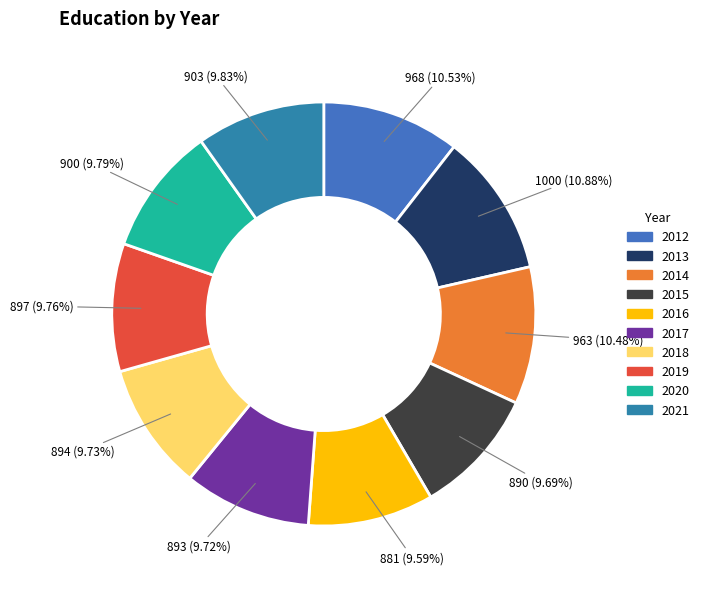

How many segments does this pie chart have?

10